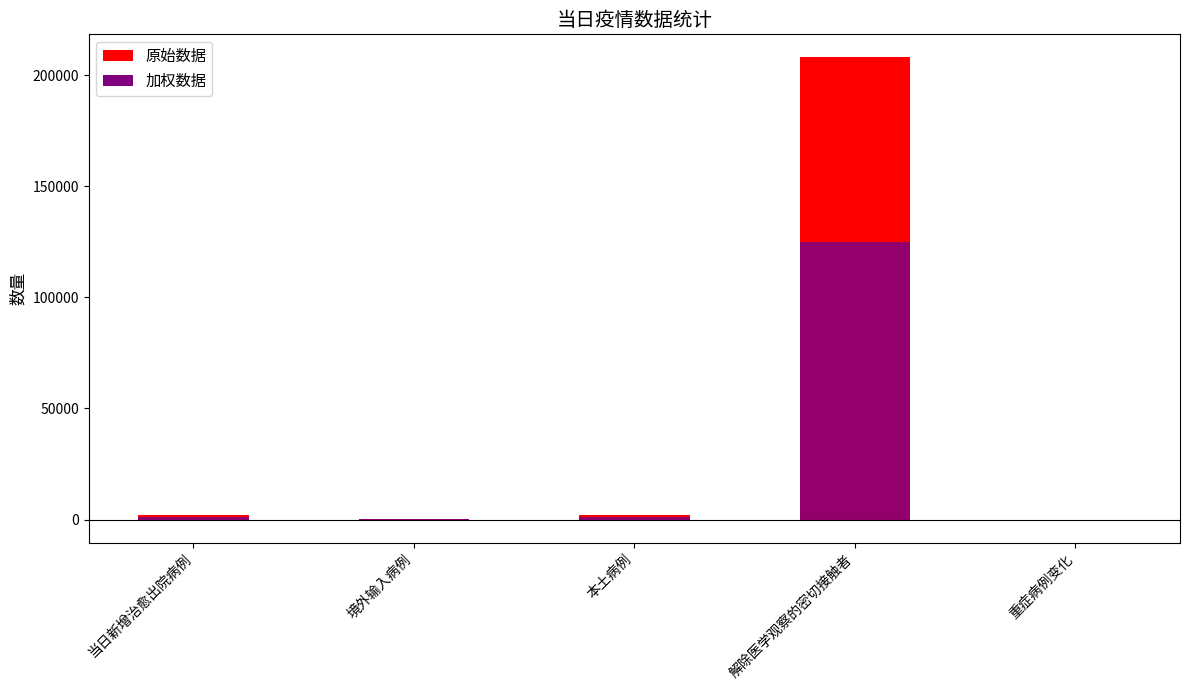

What is the spread (max minus min) of values at 解除医学观察的密切接触者?

83167.2